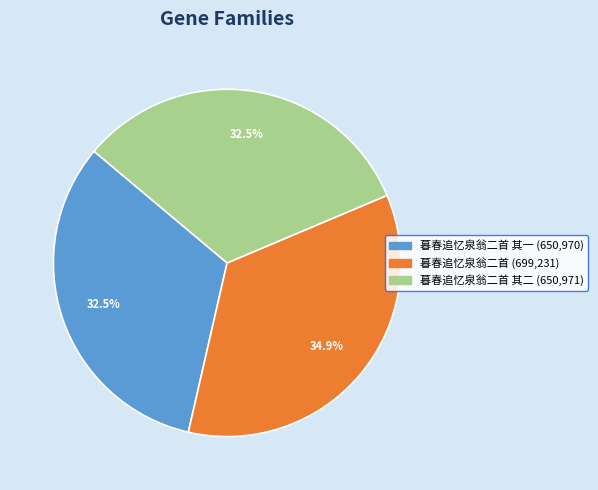

Is there any slice that represents more than half of the pie?

No